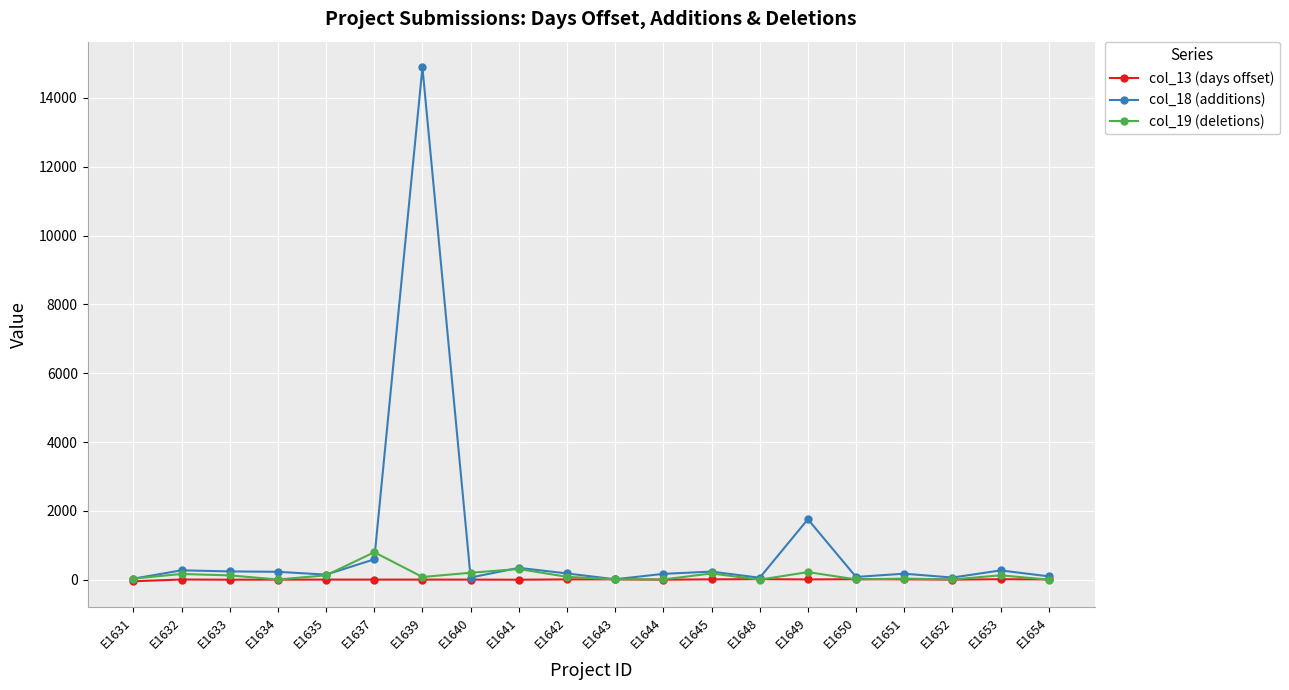

Which series has the widest spread of values?

col_18 (additions)